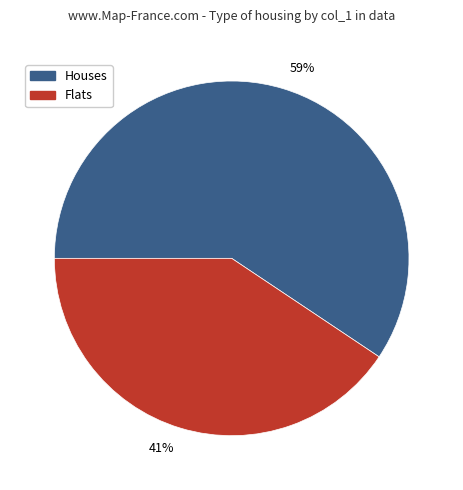

Is the sum of Houses and Flats greater than half?

Yes